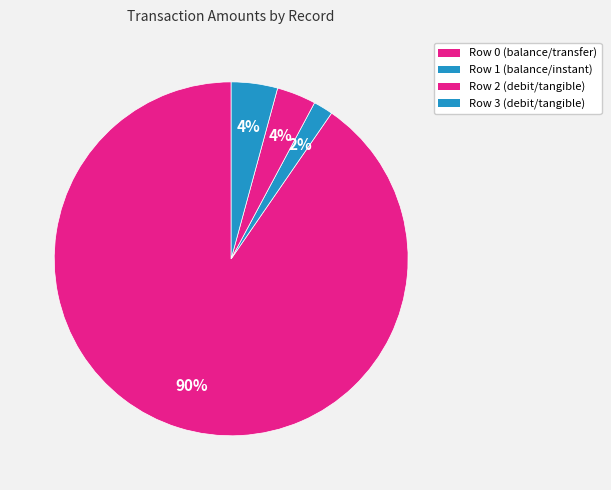

What percentage do Row 1 (balance/instant) and Row 0 (balance/transfer) together represent?

92.2%